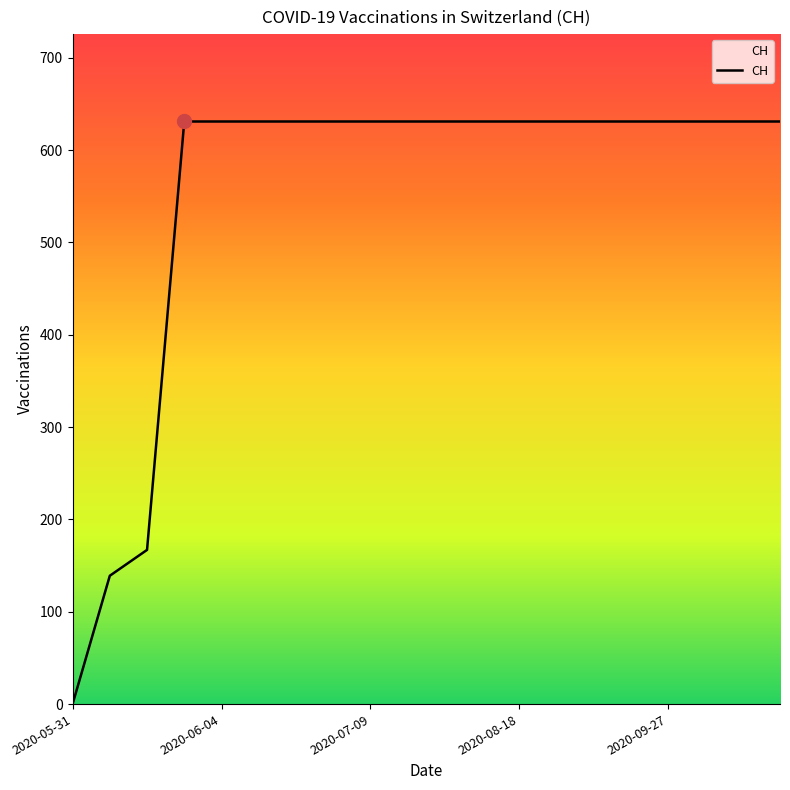

What is the difference between the maximum and minimum values?

631